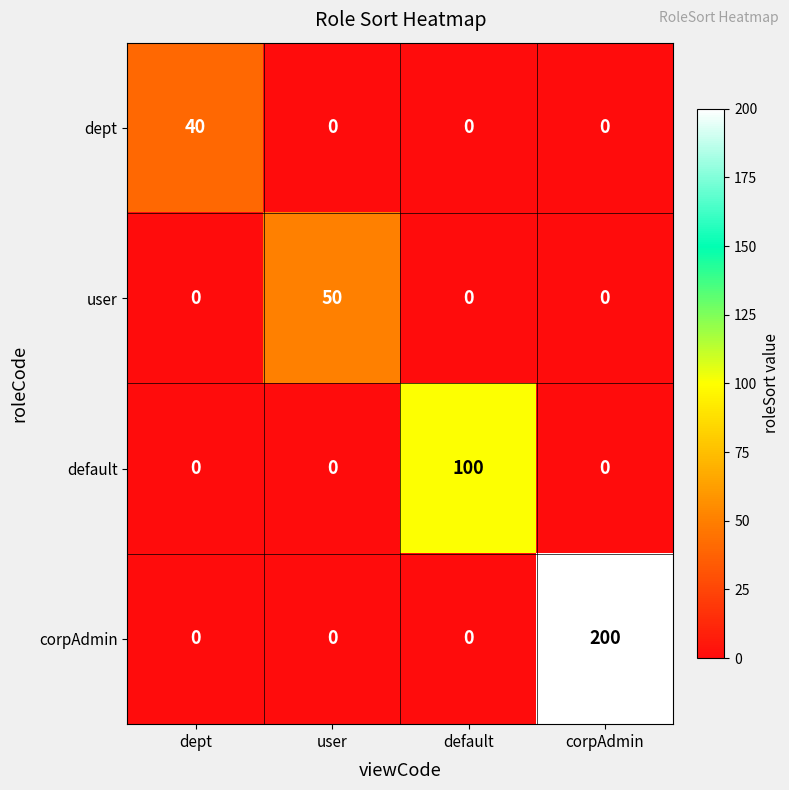

Which series has the largest range (max minus min)?

corpAdmin